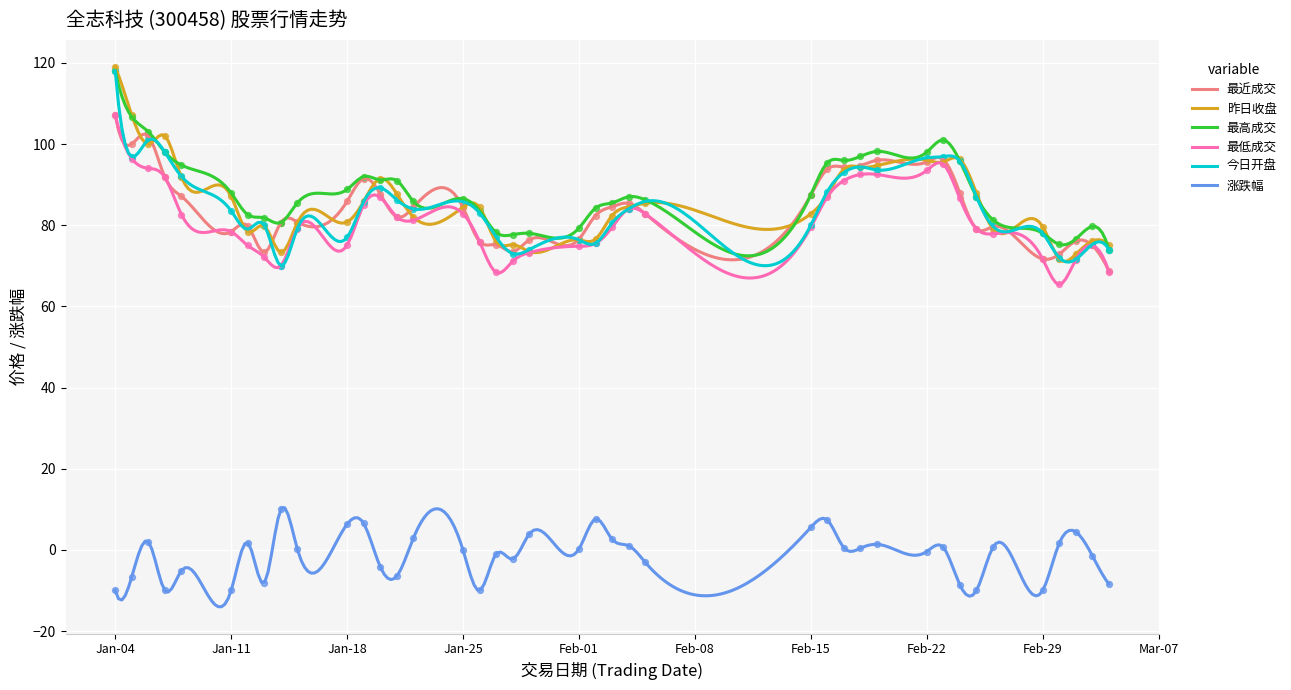

Which series contains the highest Y value?

昨日收盘